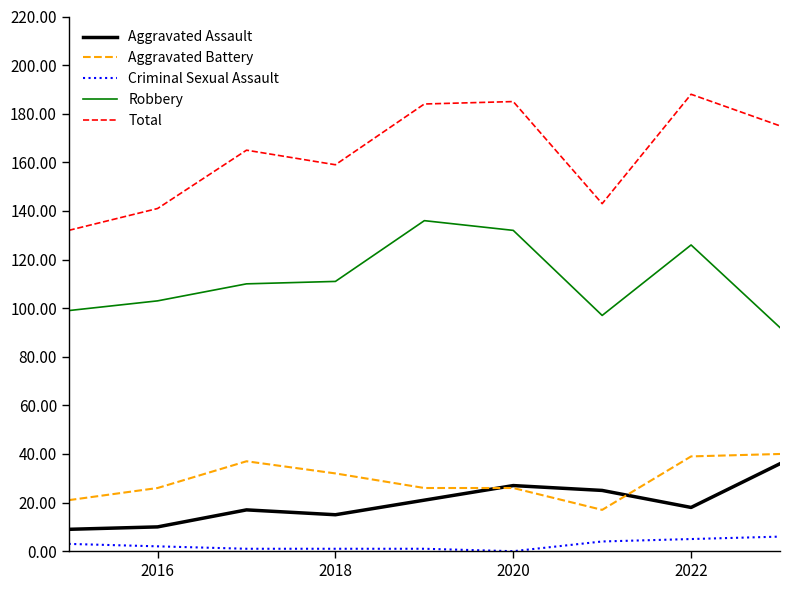

True or false: Aggravated Assault and Total intersect in this chart.

False